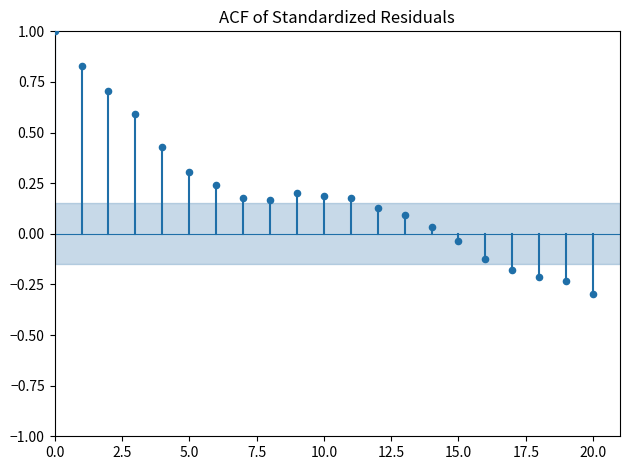

Count the number of points in this scatter plot.

21